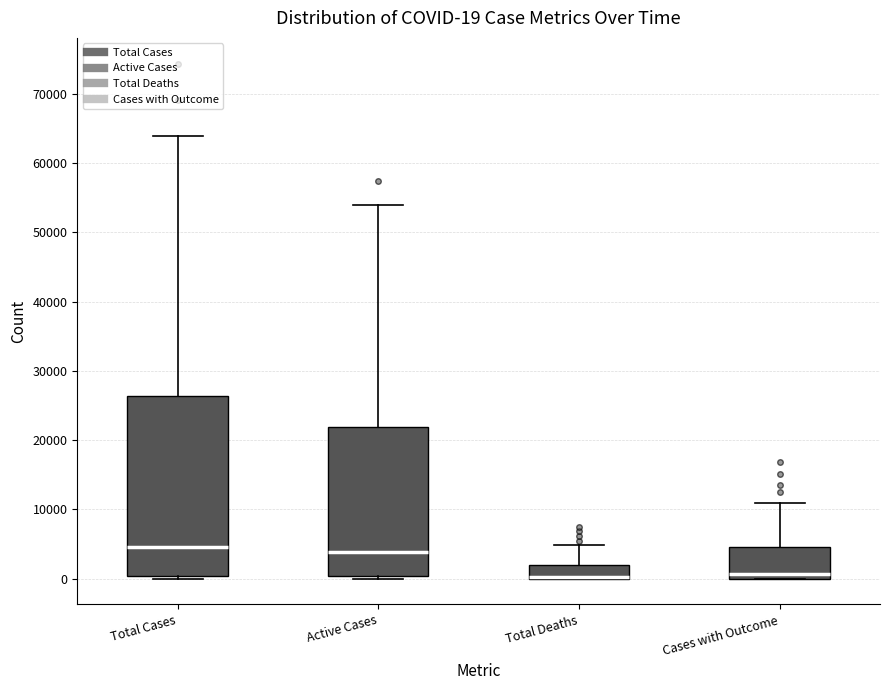

Comparing the boxes themselves (not the whiskers), which one is the tallest?

Total Cases